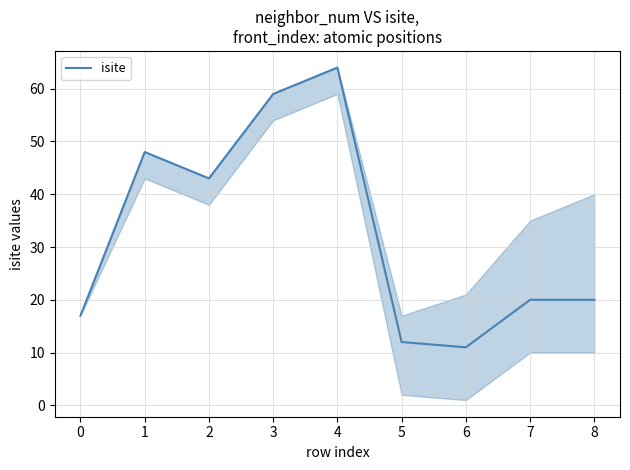

Reading right to left, list all the values displayed in this chart.

8=20	7=20	6=11	5=12	4=64	3=59	2=43	1=48	0=17